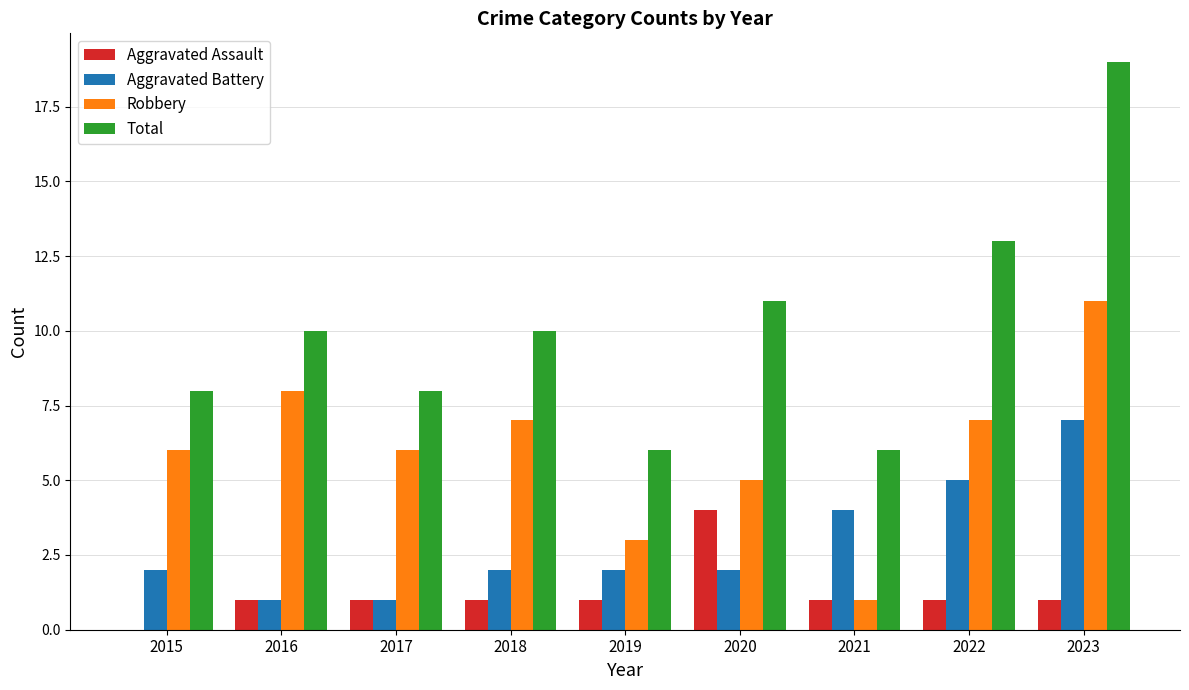

At which label does Aggravated Assault reach its peak?

2020